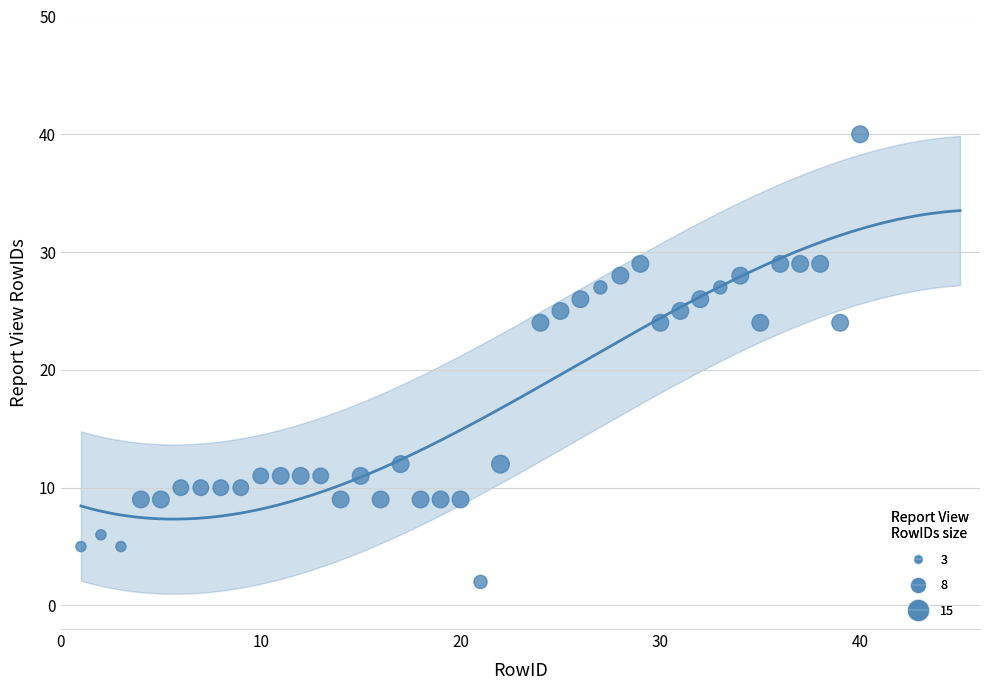

What is the range of Y values (max minus min)?

38